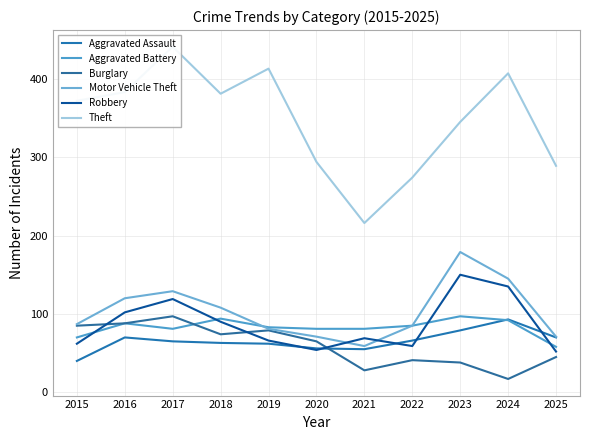

True or false: Theft and Aggravated Battery cross at least once.

False